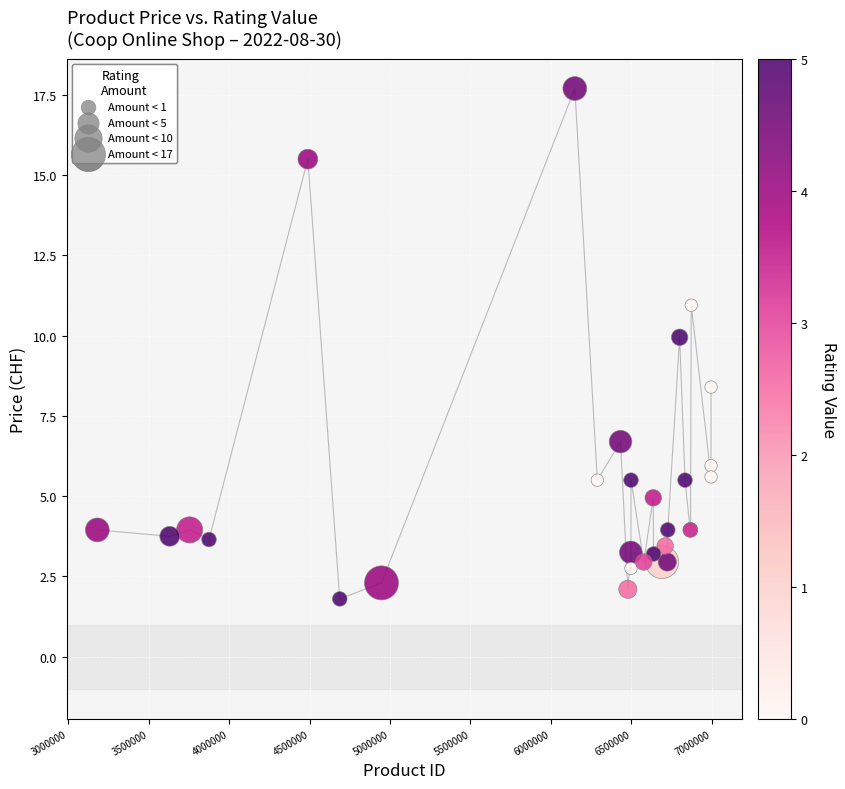

What Y value in the scatter plot is closest to 9?

8.4